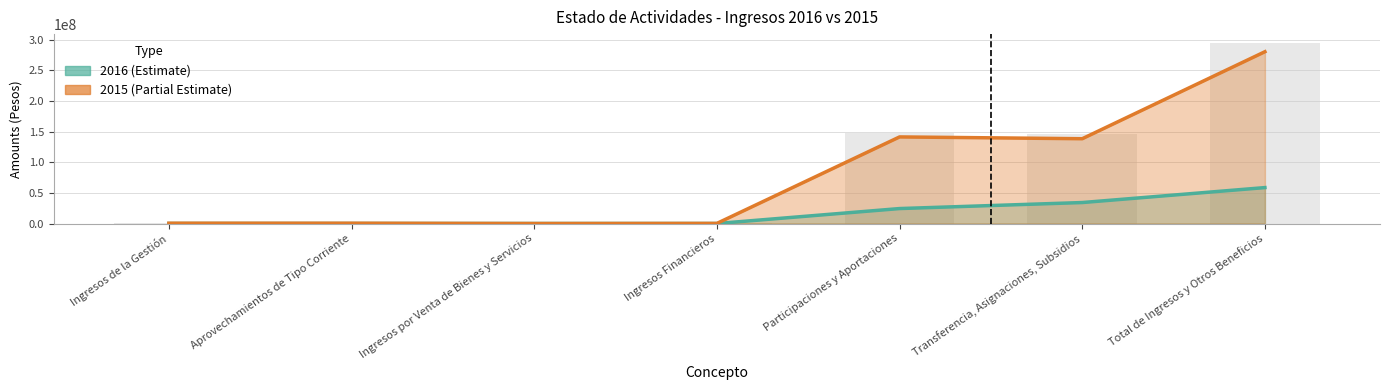

Rank the series by their average value, from highest to lowest.

2015, 2016